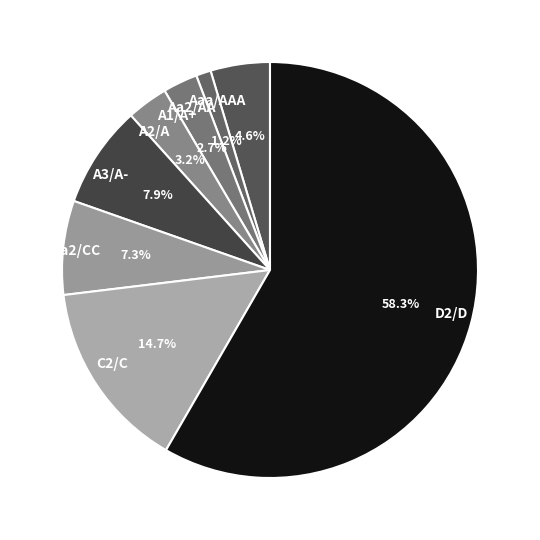

Rank the categories by value from highest to lowest.

D2/D, C2/C, A3/A-, Ca2/CC, Aaa/AAA, A2/A, A1/A+, Aa2/AA